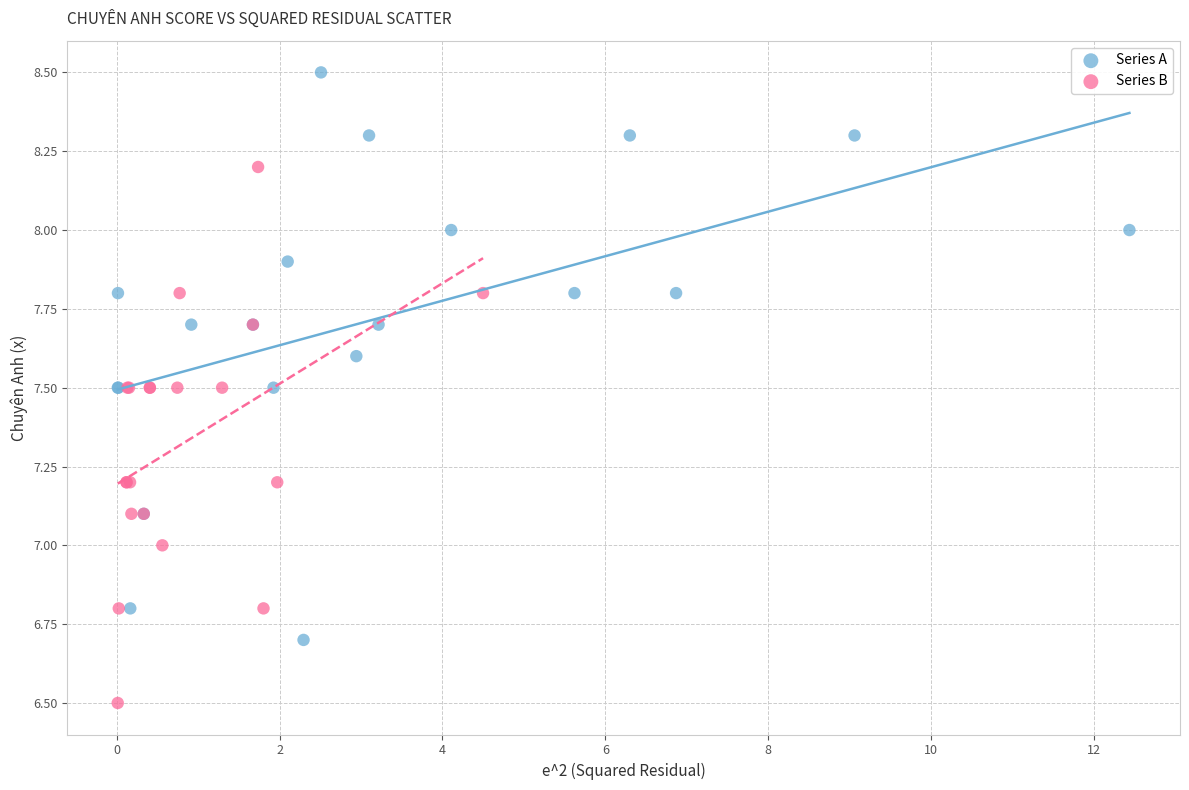

Which series has the widest spread of Y values?

Series A